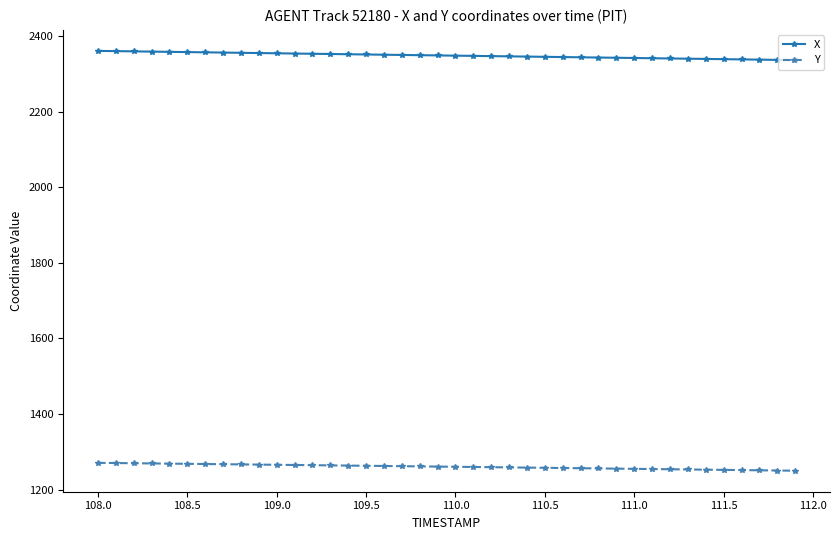

True or false: Y and X cross at least once.

False